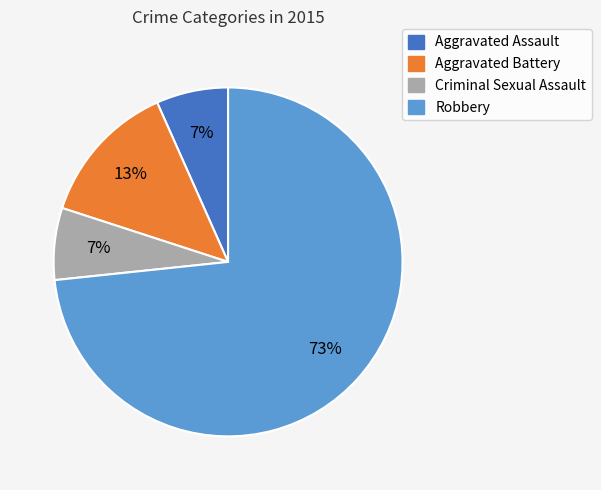

To the nearest percent, what is the combined percentage of Aggravated Battery and Aggravated Assault?

20%